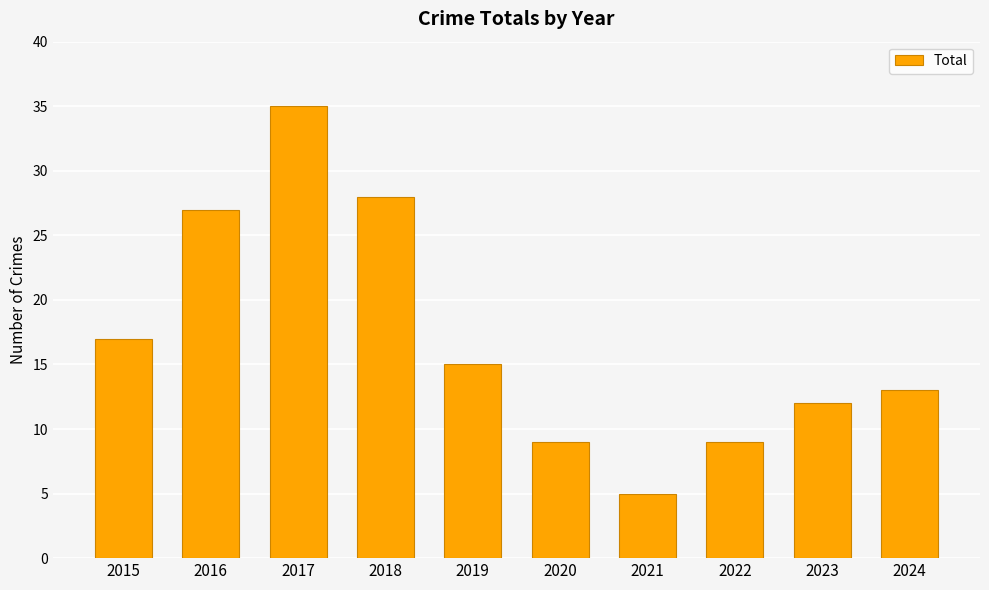

What is the value of the 5th bar from the left?

15